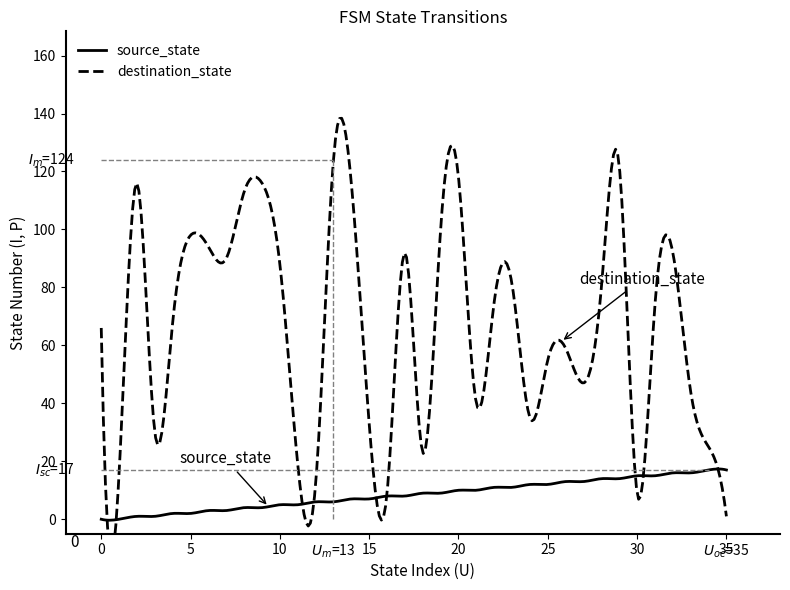

After their last crossing, which series has the higher values: destination_state or source_state?

source_state